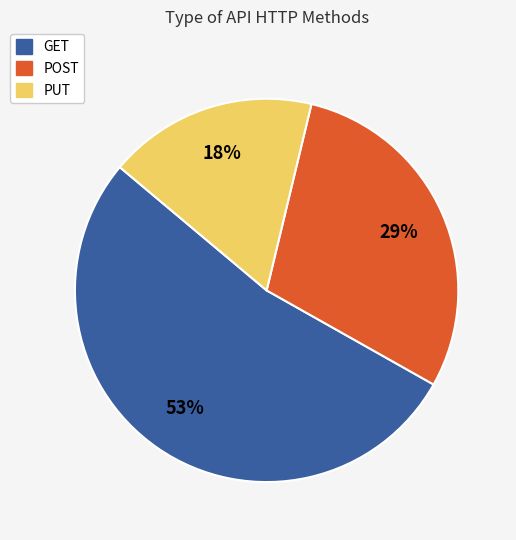

Which category has the biggest portion of the pie?

GET